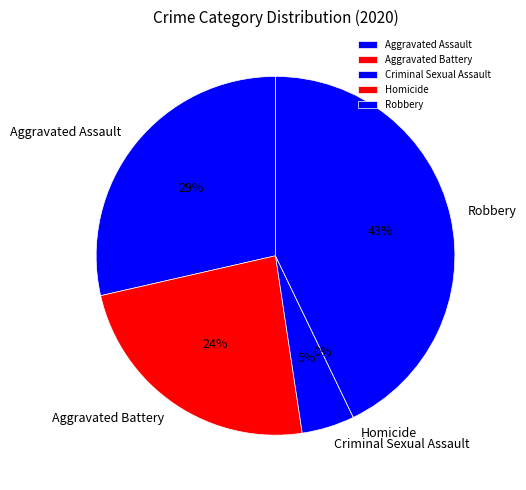

How many slices are in this pie chart?

5